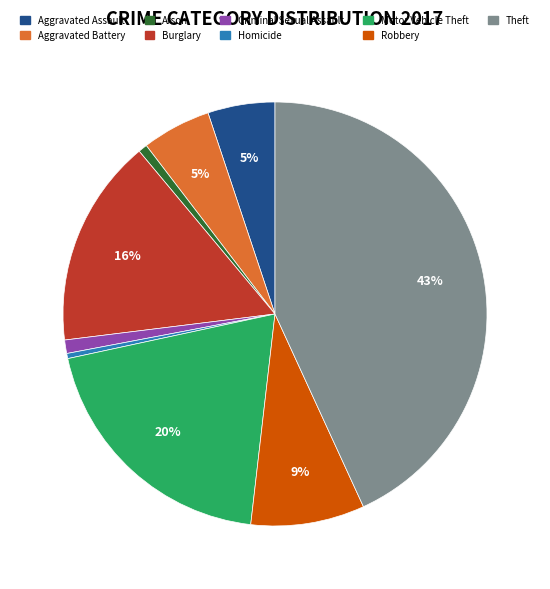

To the nearest percent, what is the difference between the largest and smallest slice percentages?

43%